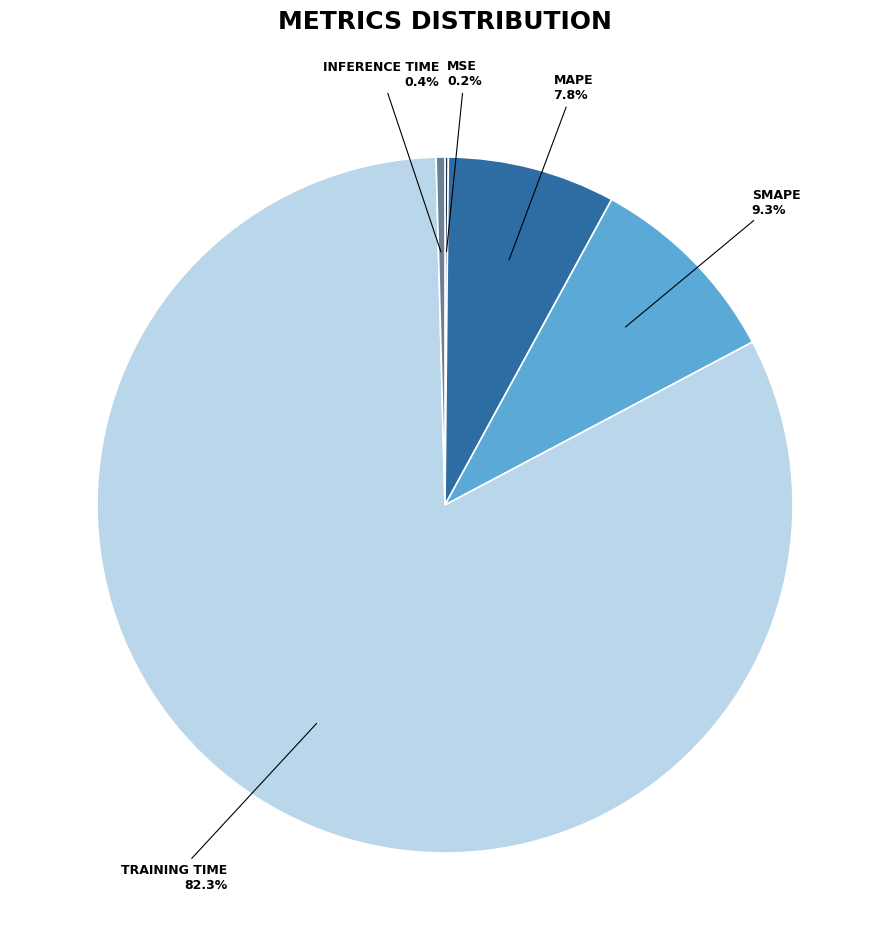

Is there a majority slice in this chart?

Yes